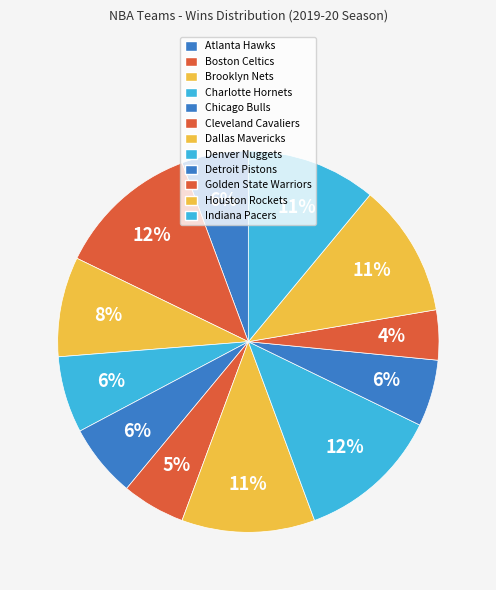

Is there any slice that represents more than half of the pie?

No